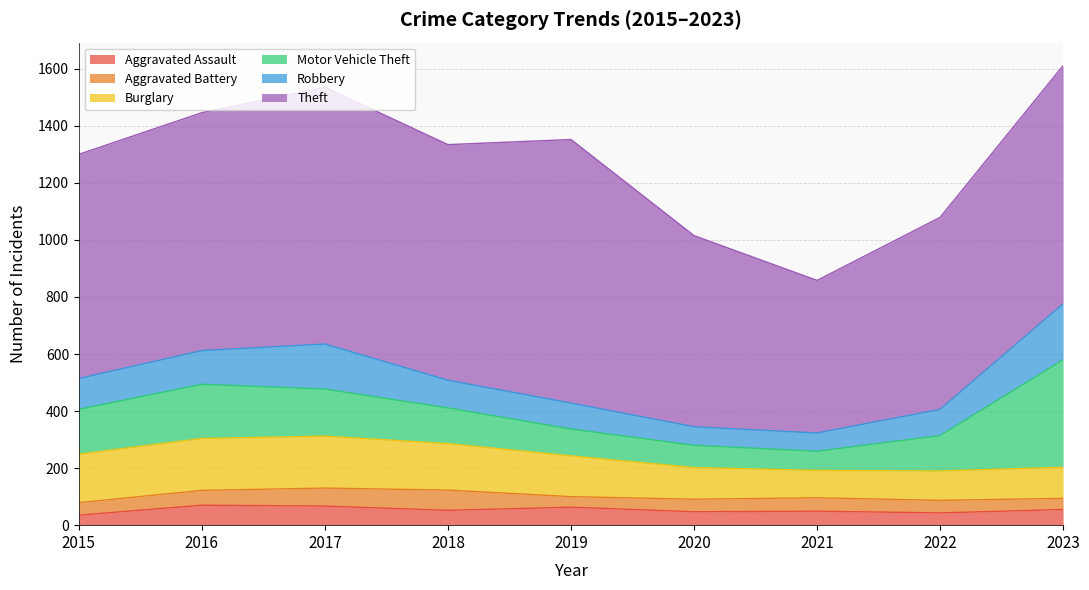

True or false: Motor Vehicle Theft and Robbery cross at least once.

False